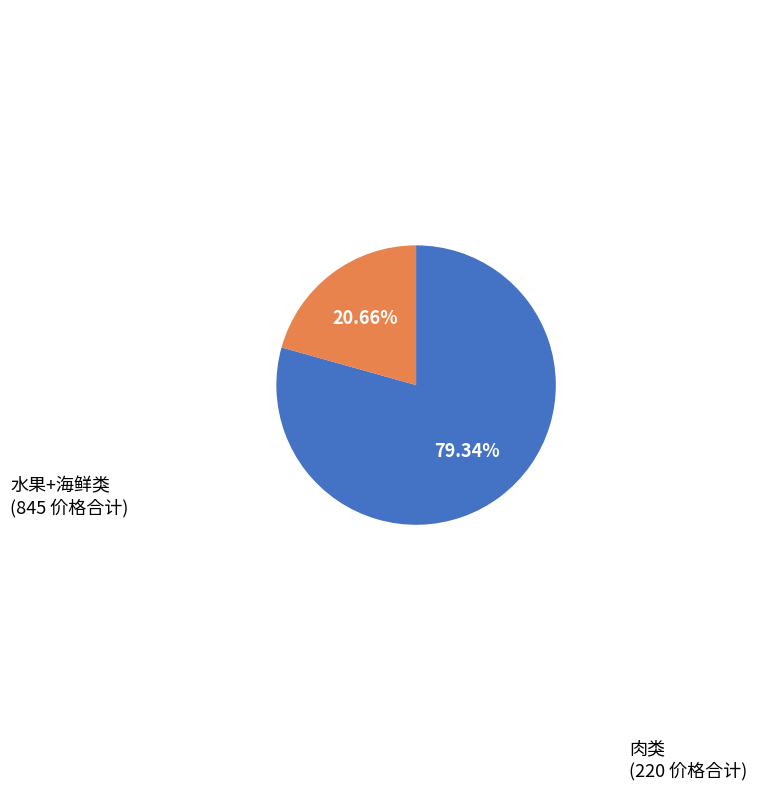

Which category has the smallest portion of the pie?

肉类